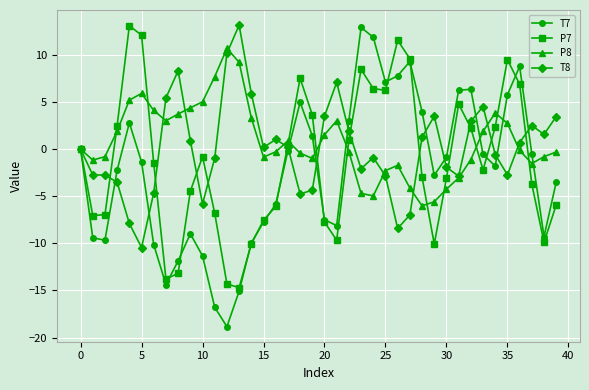

What is the value of the T8 point at the 28th from the left?

-7.0